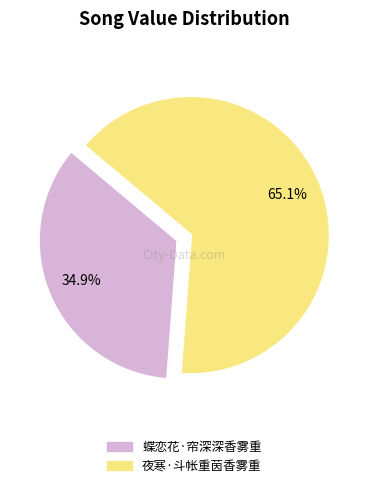

To the nearest percent, what is the combined percentage of 夜寒·斗帐重茵香雾重 and 蝶恋花·帘深深香雾重?

100%